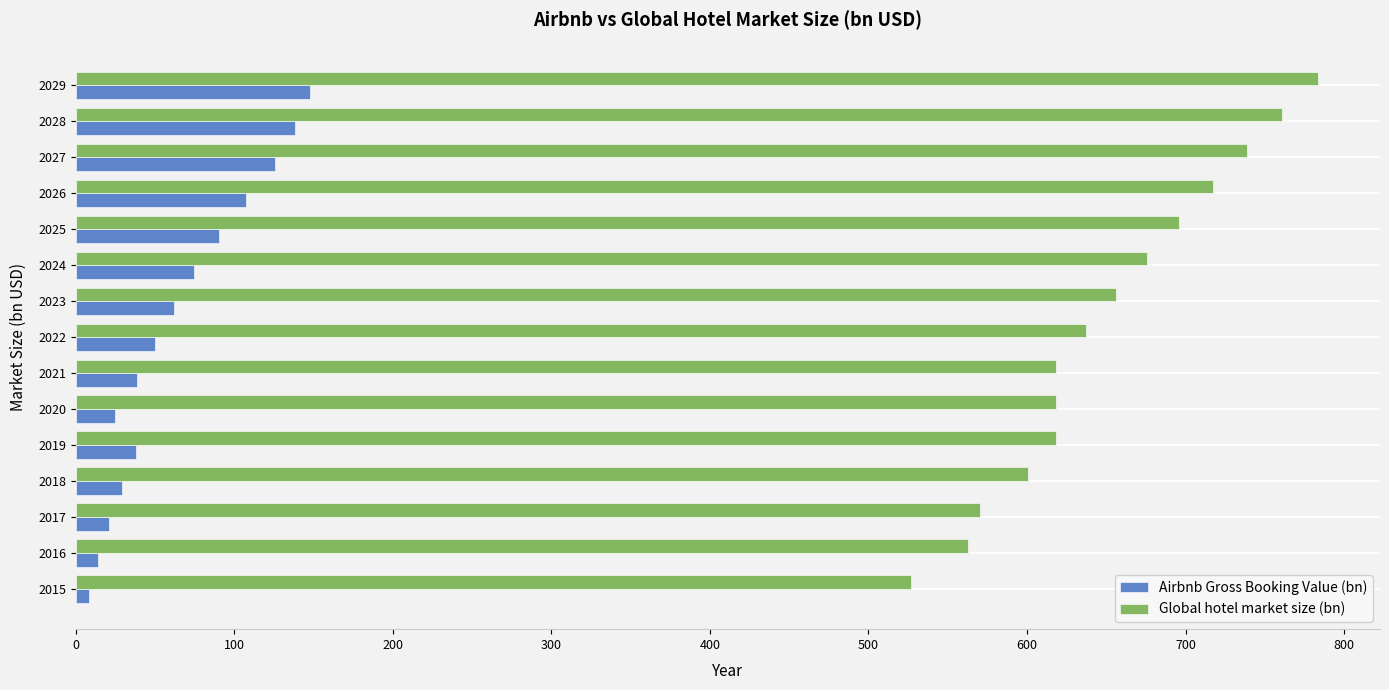

True or false: Global hotel market size (bn) has a value of 907.3 at 2024.

False